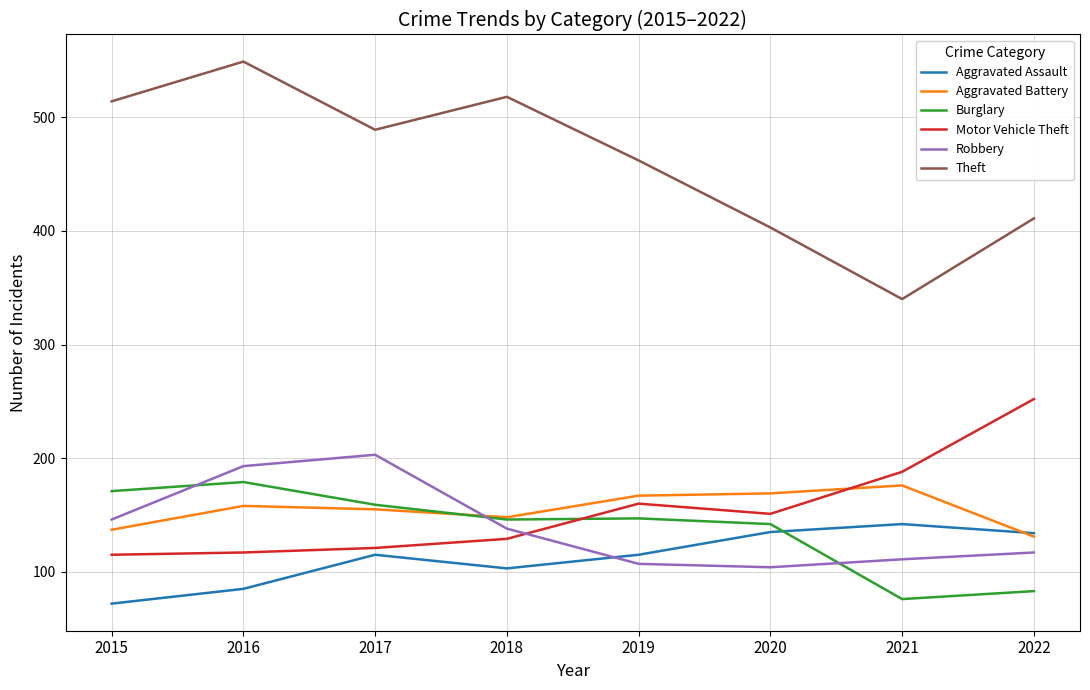

Which series has the largest range (max minus min)?

Theft